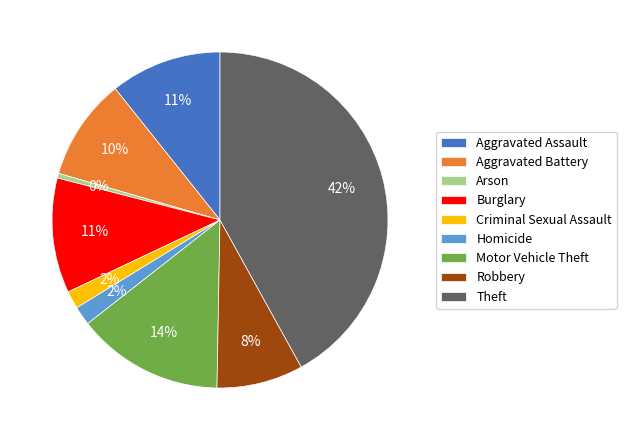

To the nearest percent, what is the average slice percentage?

11%